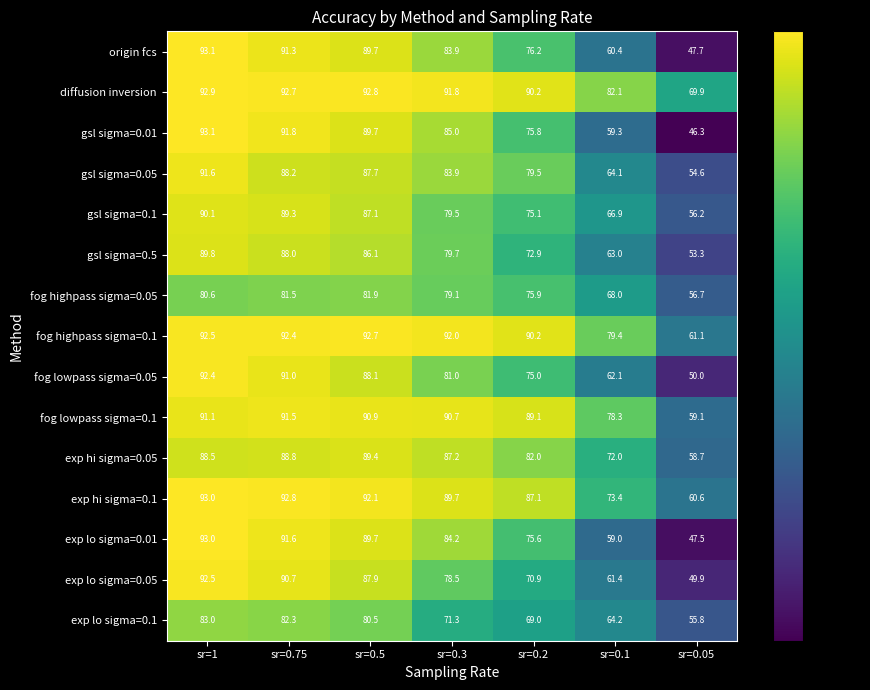

At which label is fog highpass sigma=0.05 closest to 69?

sr=0.1